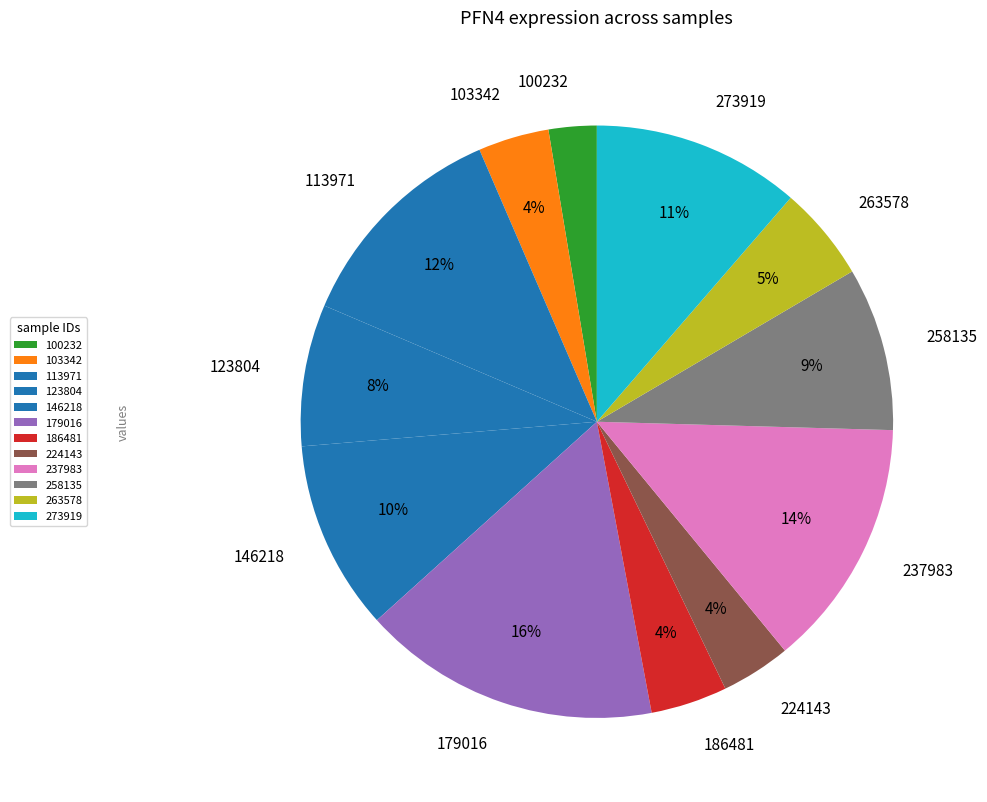

To the nearest percent, what is the difference between the 179016 and 258135 slice percentages?

7%